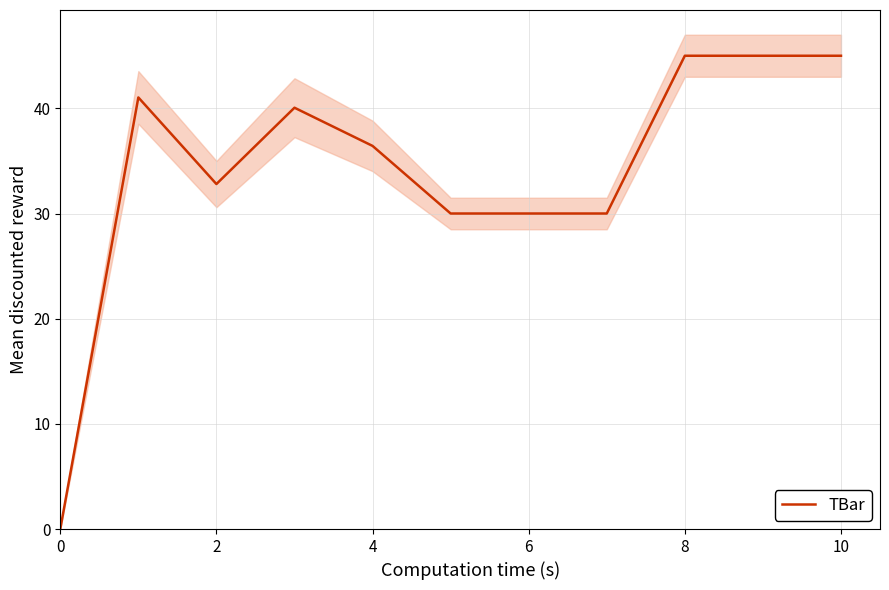

How many data points are above 36?

6